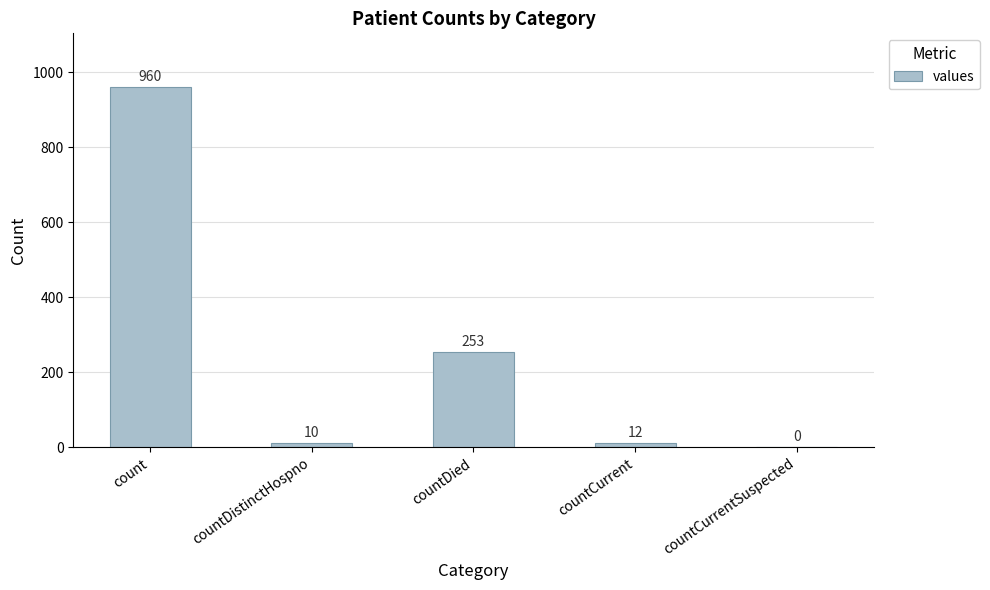

Which label corresponds to the largest value in the chart?

count